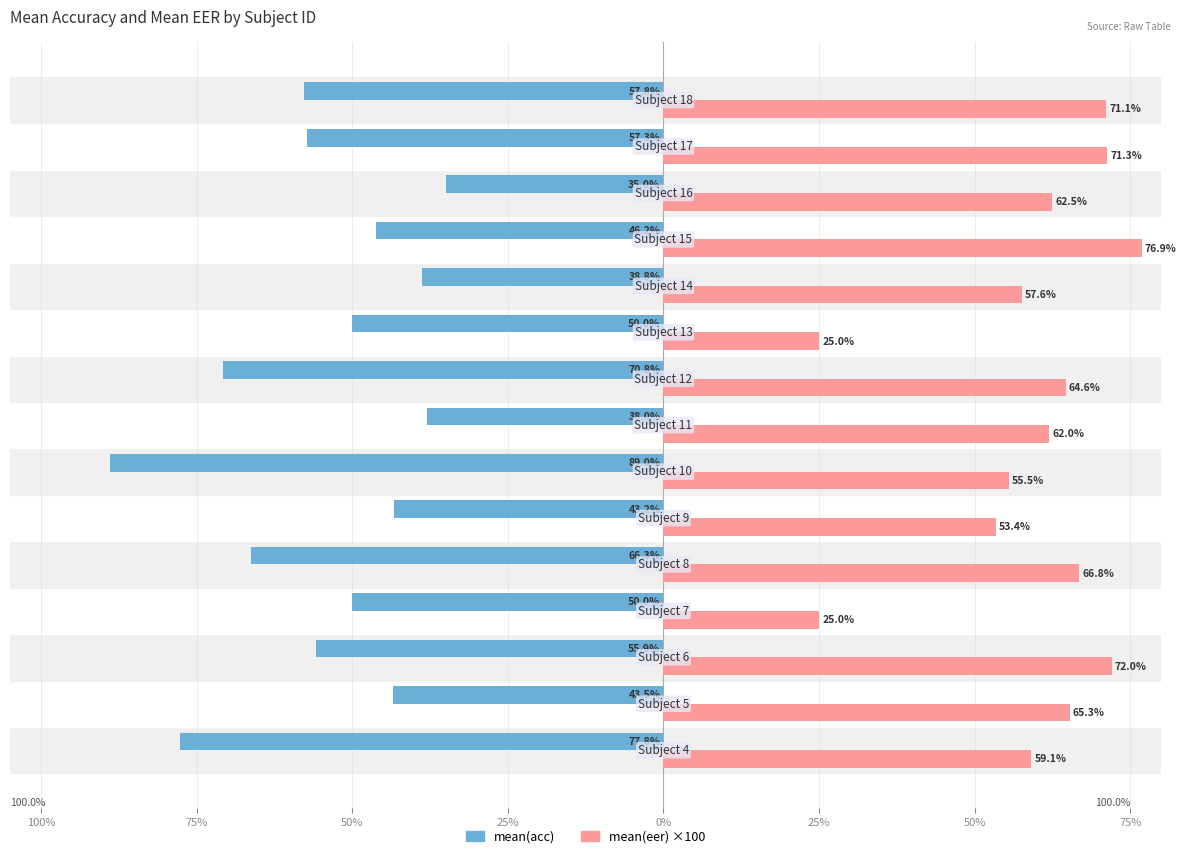

List the series in order of their overall mean, lowest first.

mean(acc), mean(eer) ×100